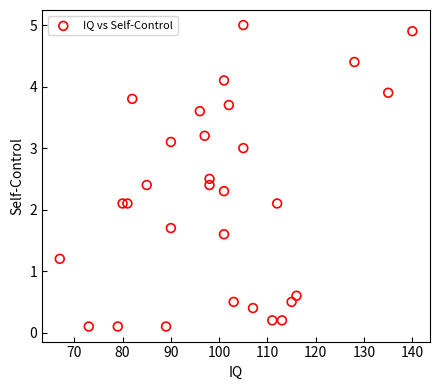

What is the range of X values (max minus min)?

73.0